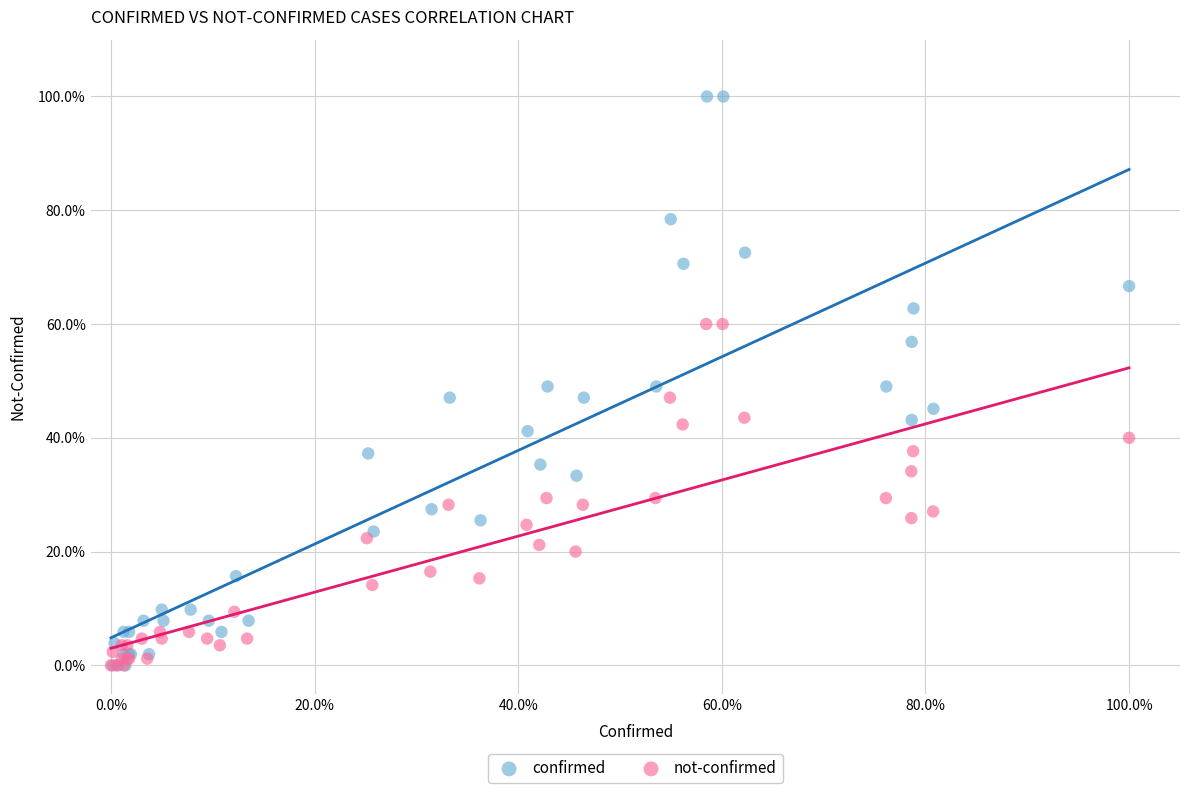

What are all the series names shown in the legend?

confirmed, not-confirmed